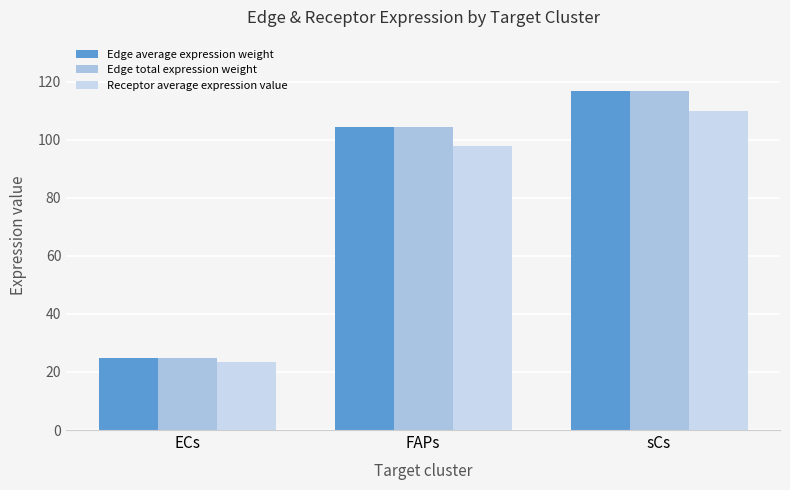

What is the maximum value shown in the chart?

116.9